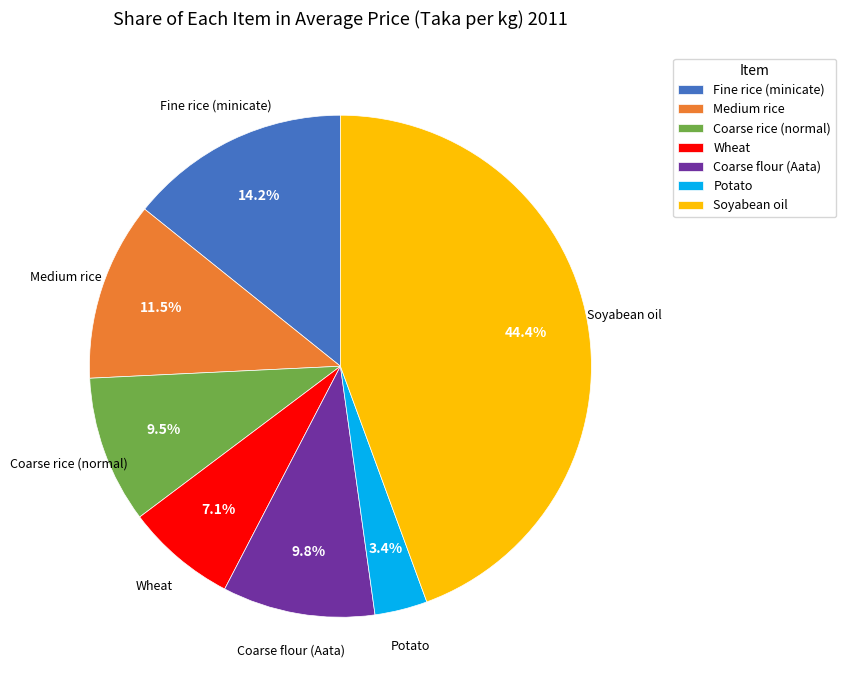

What is the largest slice in the pie chart?

Soyabean oil